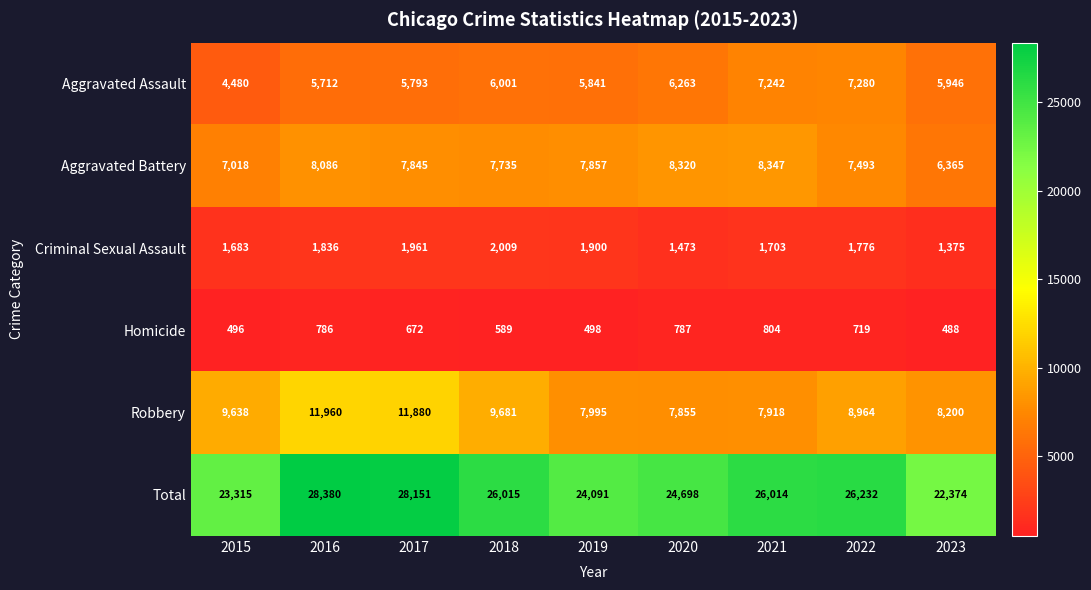

What is the difference between the highest and lowest values at 2017?

27479